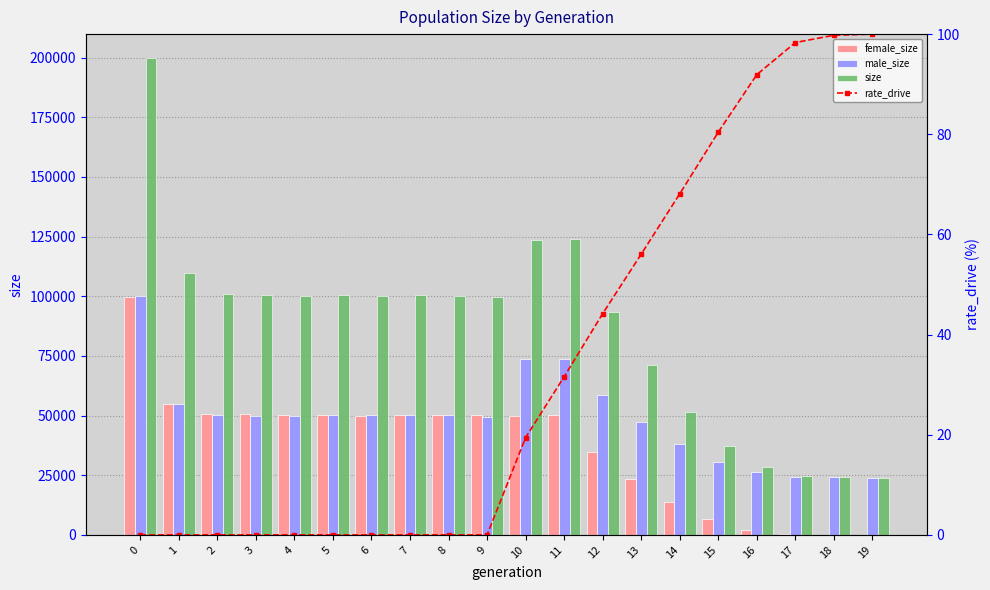

Reading left to right, list all the values displayed in this chart.

female_size: 0=99656.0	1=54715.0	2=50781.0	3=50452.0	4=50026.0	5=50175.0	6=49904.0	7=50150.0	8=50130.0	9=50190.0	10=49617.0	11=50295.0	12=34838.0	13=23603.0	14=13820.0	15=6766.0	16=2179.0	17=395.0	18=51.0	19=0.0
male_size: 0=100163.0	1=54863.0	2=50275.0	3=49926.0	4=49859.0	5=50200.0	6=50324.0	7=50220.0	8=50031.0	9=49603.0	10=73840.0	11=73730.0	12=58494.0	13=47375.0	14=37875.0	15=30588.0	16=26234.0	17=24418.0	18=24057.0	19=24000.0
size: 0=199819.0	1=109578.0	2=101056.0	3=100378.0	4=99885.0	5=100375.0	6=100228.0	7=100370.0	8=100161.0	9=99793.0	10=123457.0	11=124025.0	12=93332.0	13=70978.0	14=51695.0	15=37354.0	16=28413.0	17=24813.0	18=24108.0	19=24000.0
rate_drive: 0=0.0	1=0.0	2=0.0	3=0.0	4=0.0	5=0.0	6=0.0	7=0.0	8=0.0	9=0.0	10=19.4	11=31.6	12=44.2	13=56.1	14=68.1	15=80.4	16=91.9	17=98.3	18=99.8	19=100.0